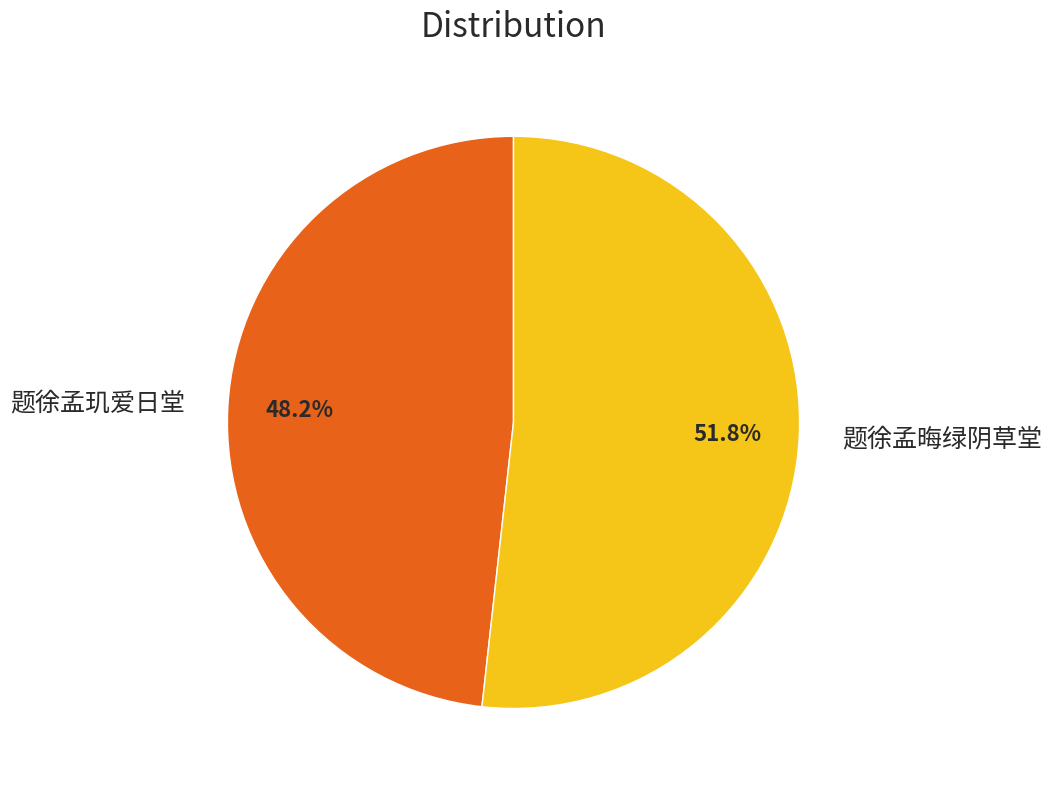

Is there any slice that represents more than half of the pie?

Yes